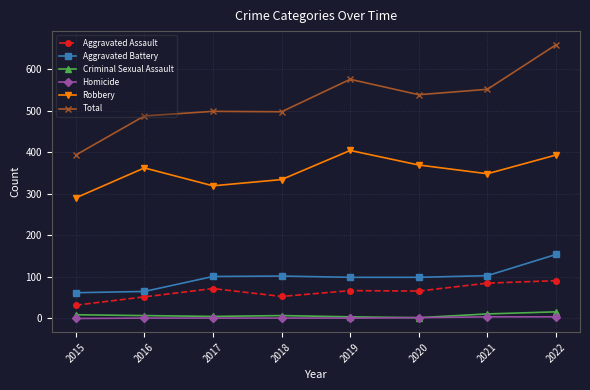

How many categories are shown in the chart?

8